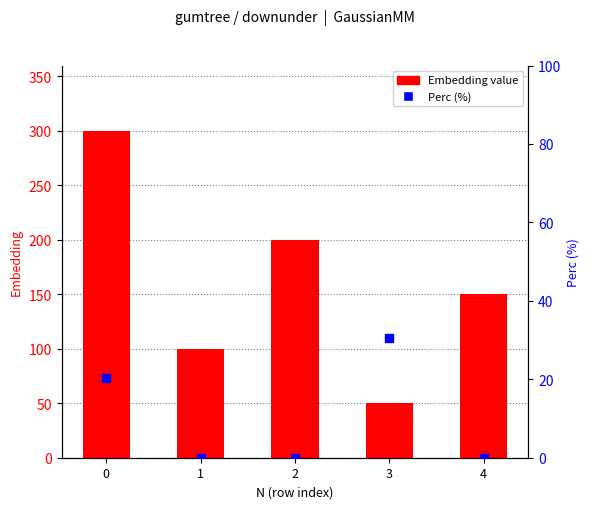

Which series has the largest total across all categories?

Embedding value